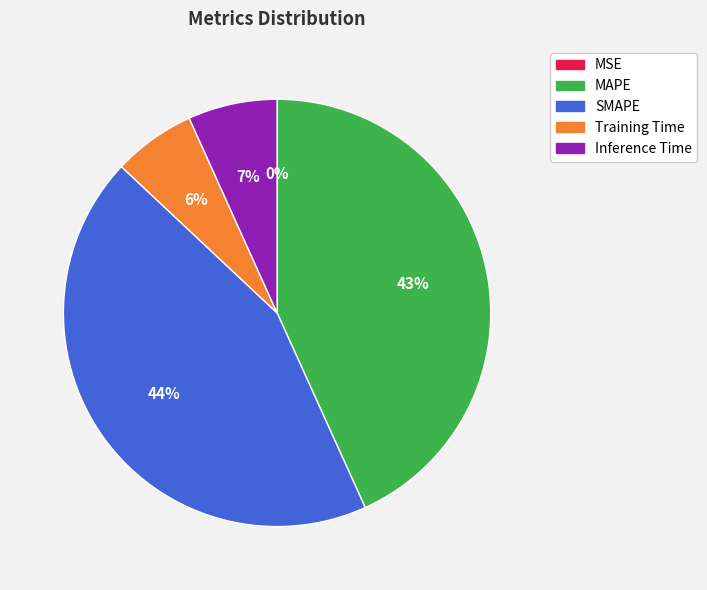

Which has a higher value, MAPE or Inference Time?

MAPE